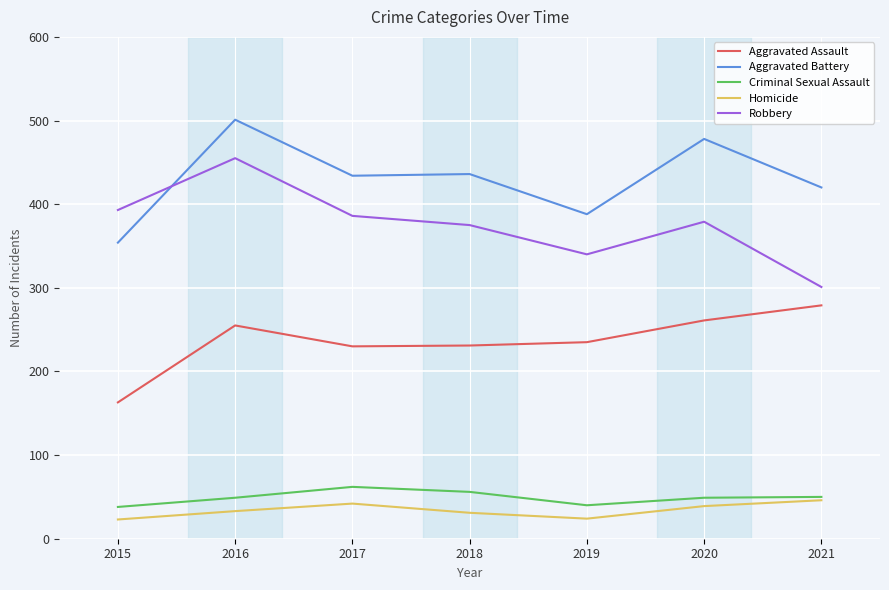

Which series has the largest total across all categories?

Aggravated Battery